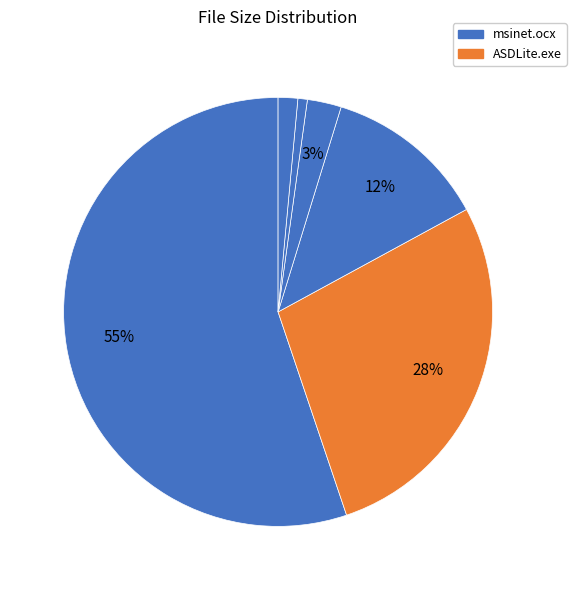

Count the number of slices in the pie.

6